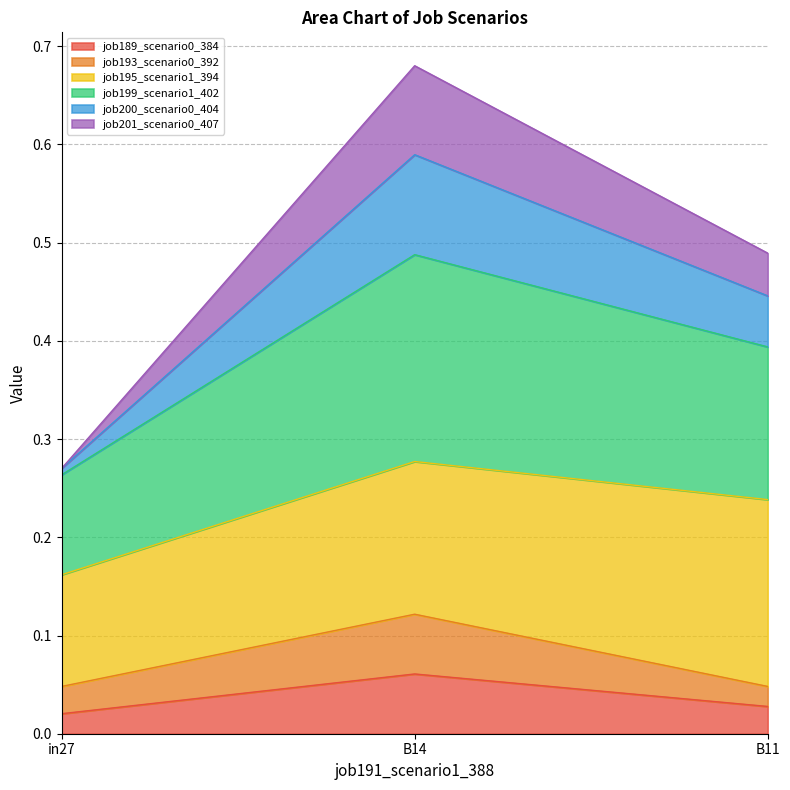

At which category is the sum across all series the highest?

B14